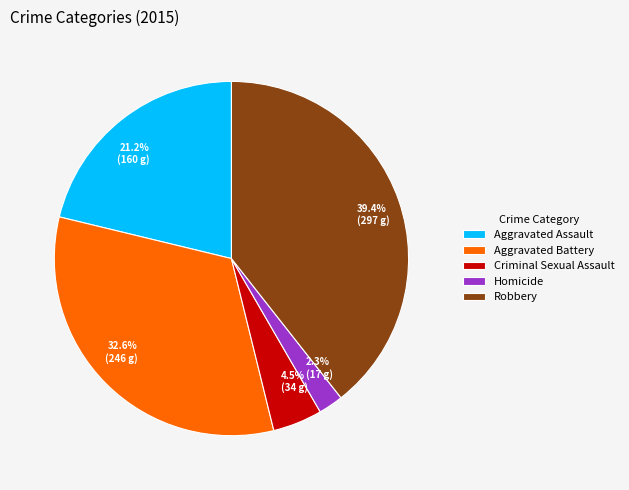

Which slice is the smallest?

Homicide